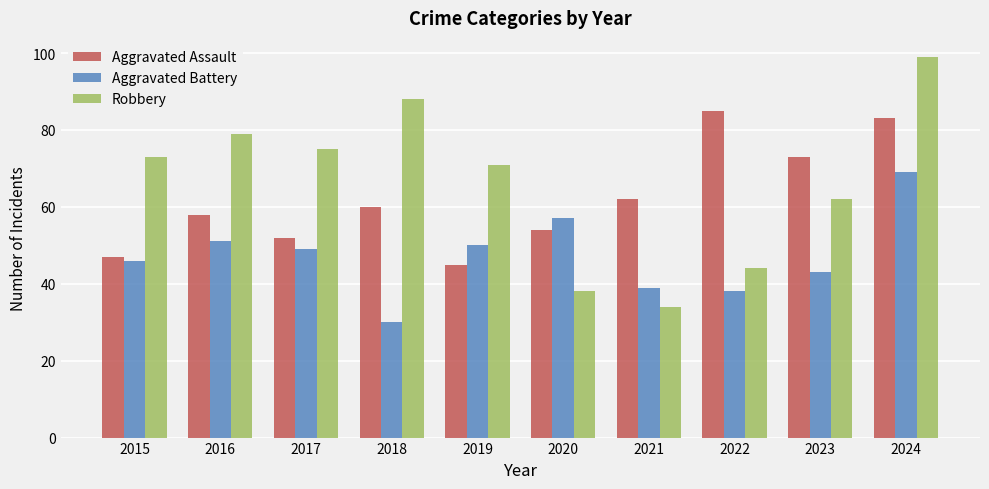

At which category is the sum across all series the highest?

2024